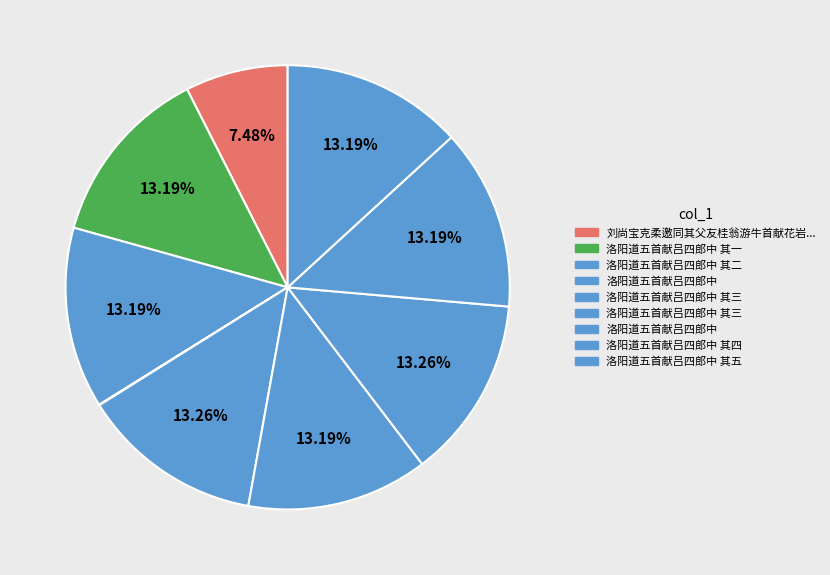

What is the largest slice in the pie chart?

洛阳道五首献吕四郎中 其三